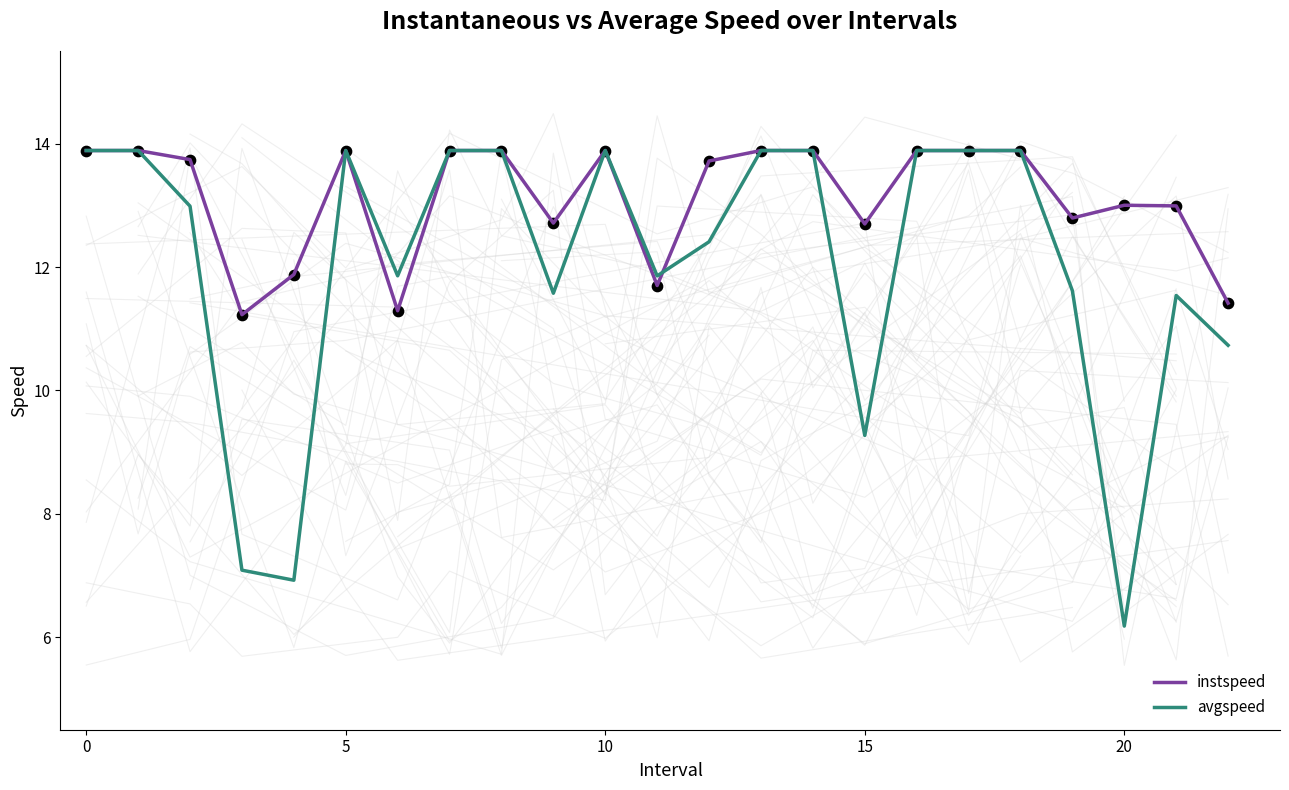

Which series contains the highest Y value?

instspeed